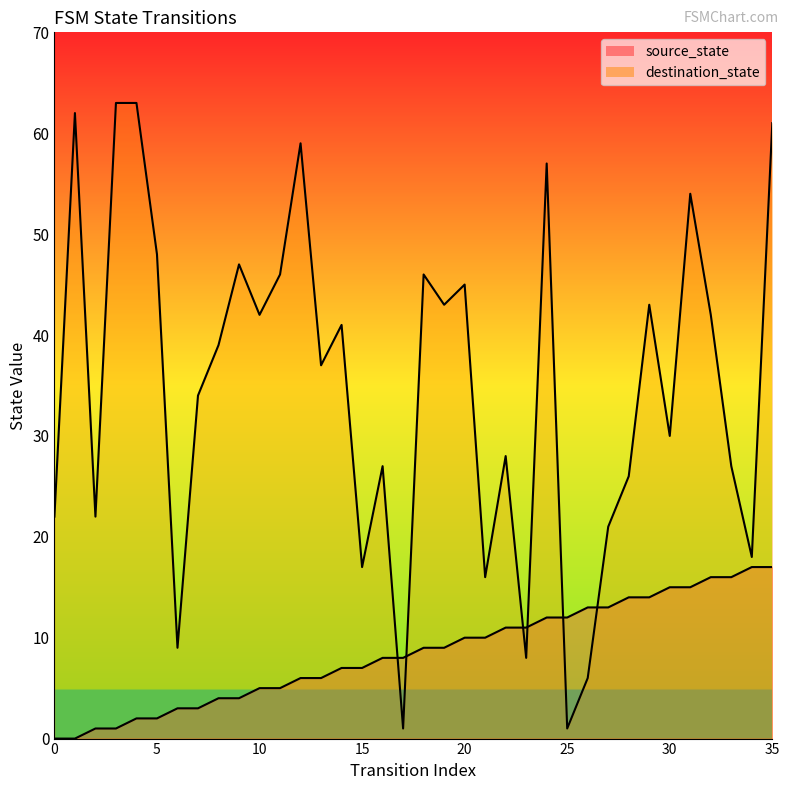

What is the value of the source_state point at the 23rd from the left?

11